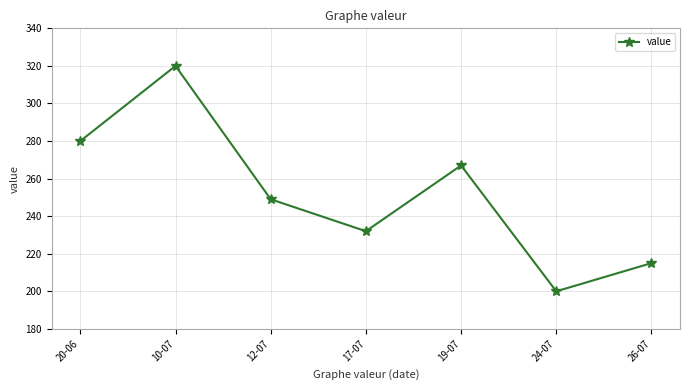

Reading left to right, extract all data points from this chart.

20-06=280	10-07=320	12-07=249	17-07=232	19-07=267	24-07=200	26-07=215